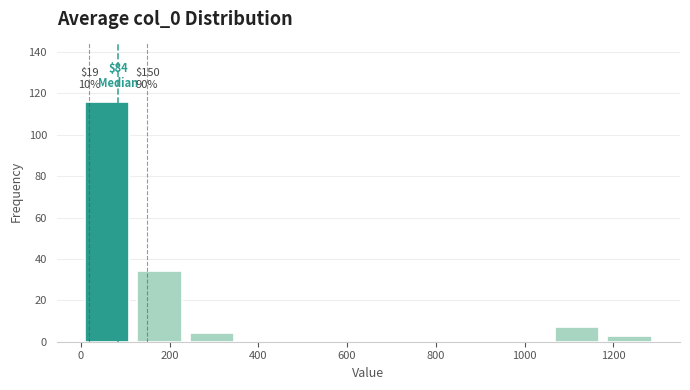

Which range on the x-axis has the tallest bar?

0 to 120